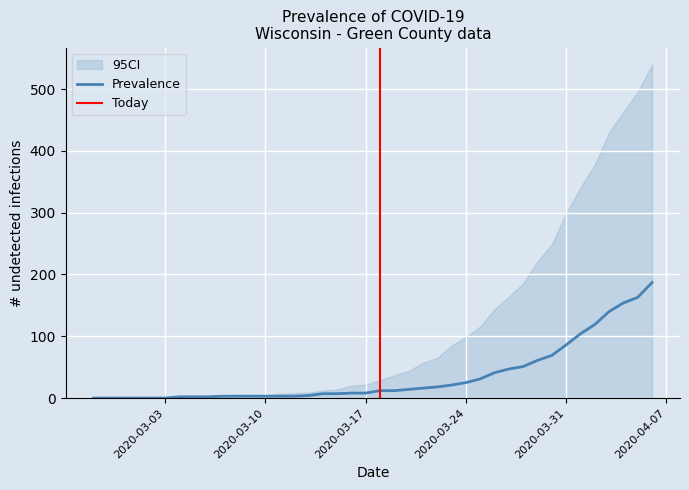

What is the highest value of the Prevalence series?

187